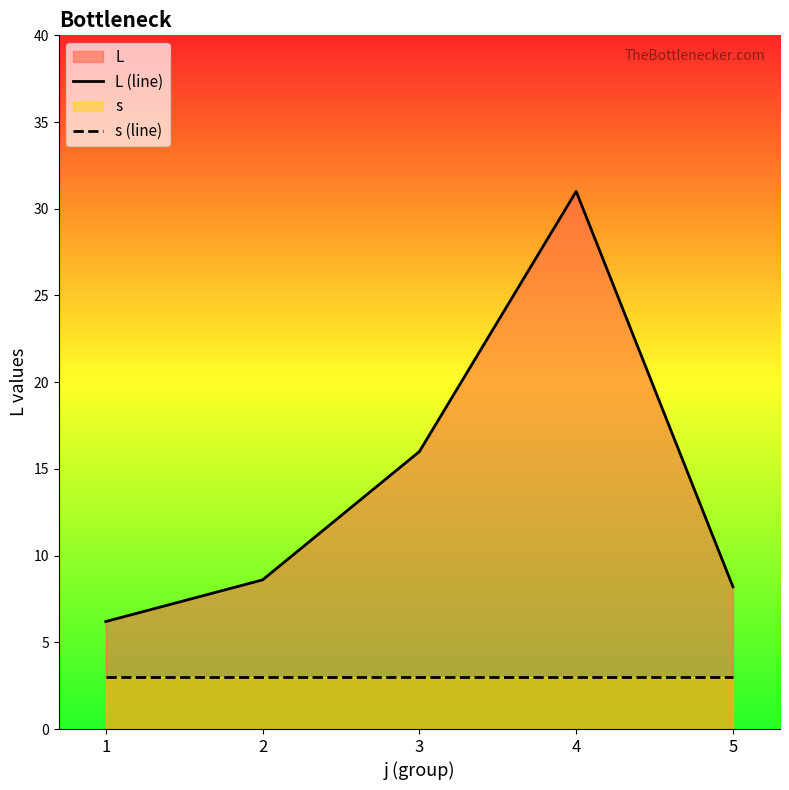

Is it true that L (line) equals 8.6 at 2?

True